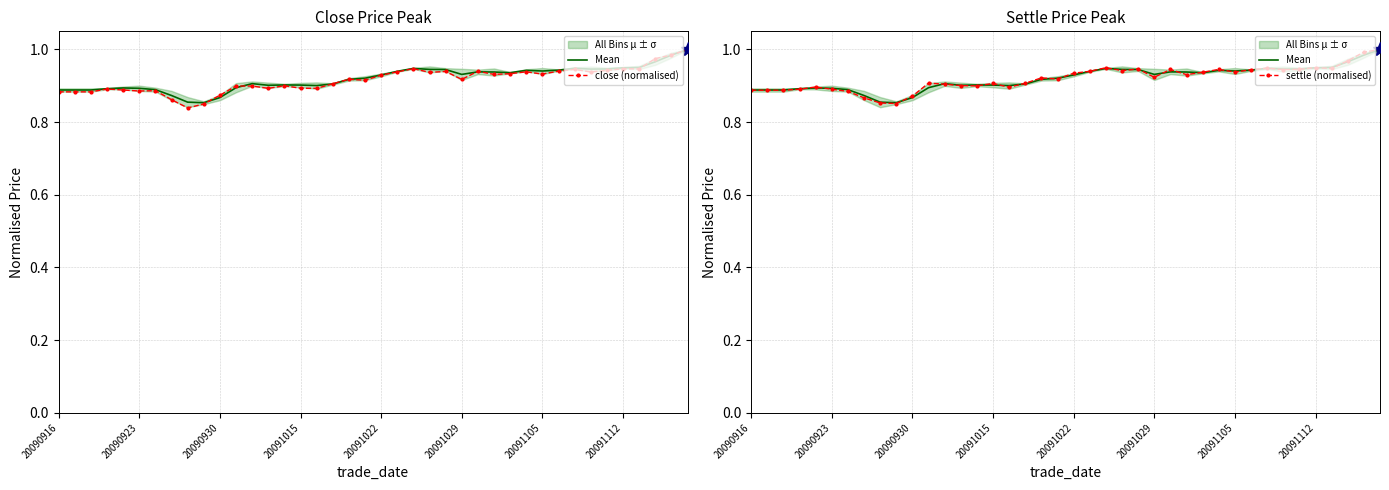

In Mean, how many points are lower than both neighbors (excluding endpoints)?

7